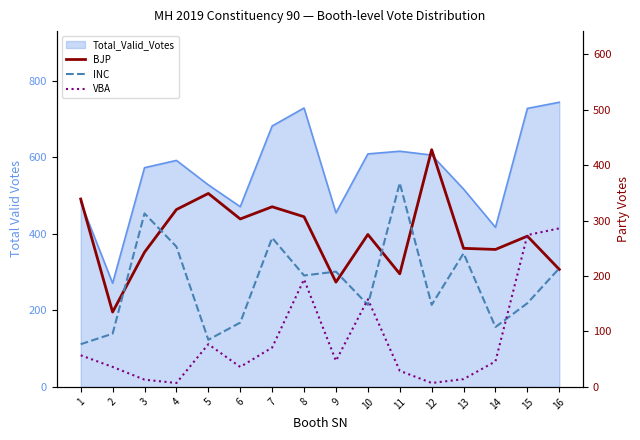

After their last crossing, which series has the higher values: BJP or INC?

INC